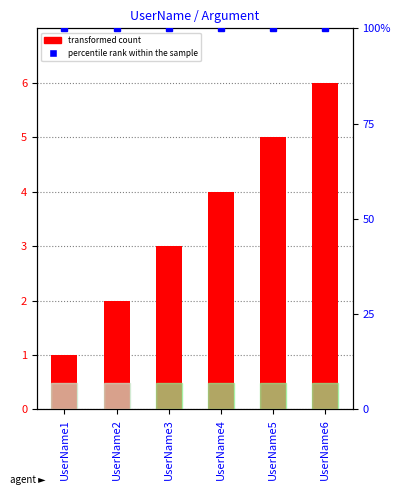

Are the bars horizontal?

No